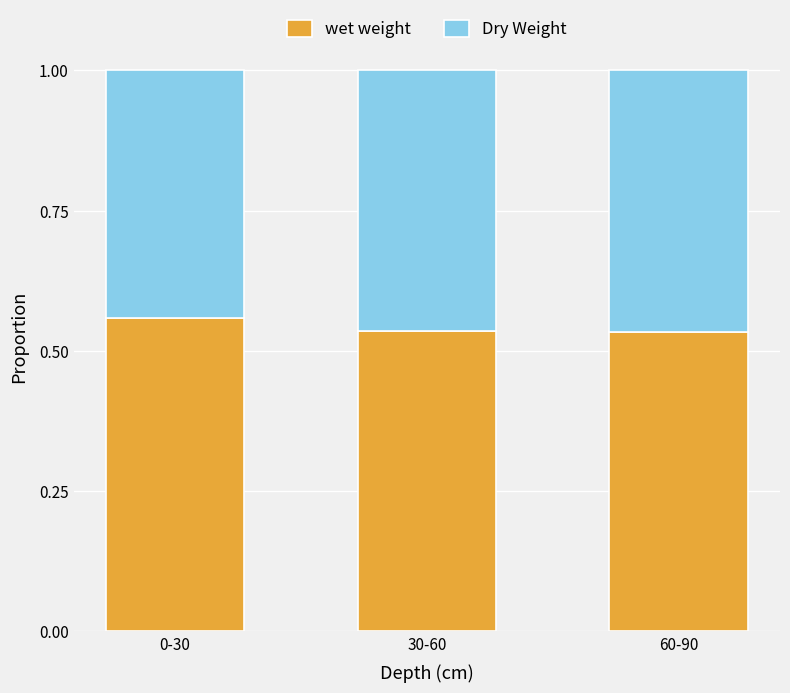

What is the total value across all series at 60-90?

1.0